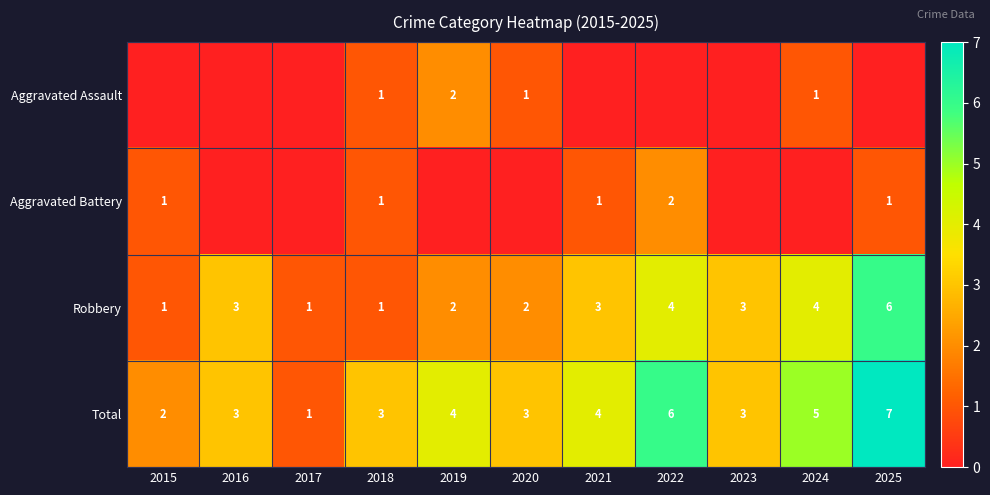

Which category has the highest value in the Total series?

2025